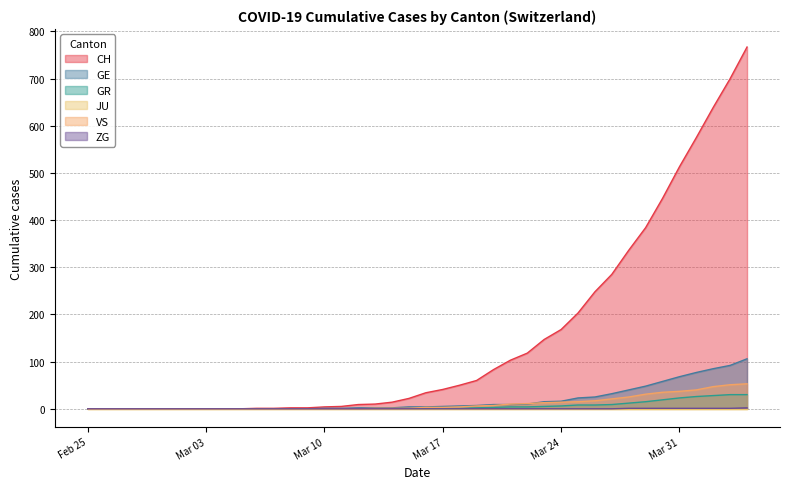

Which series has the largest range (max minus min)?

CH